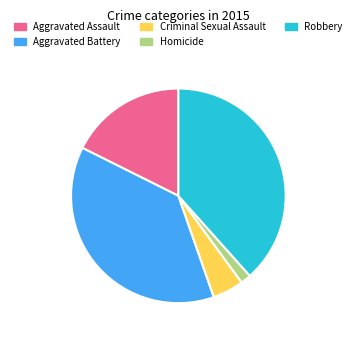

Which category has the biggest portion of the pie?

Robbery